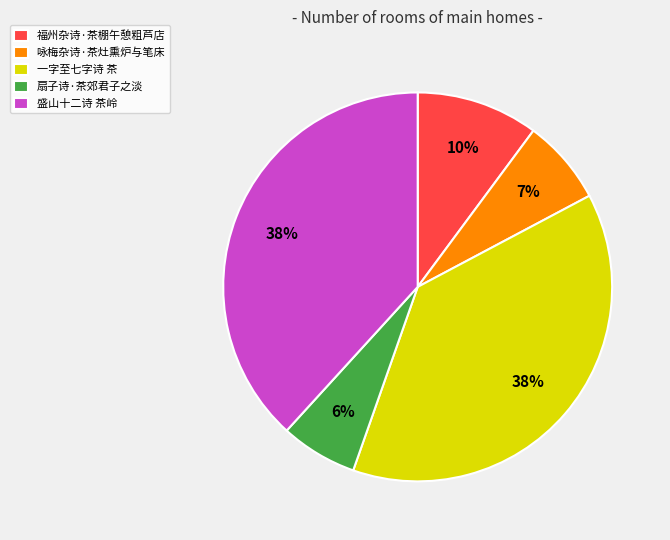

Does 扇子诗·茶郊君子之淡 represent more than half of the total?

No